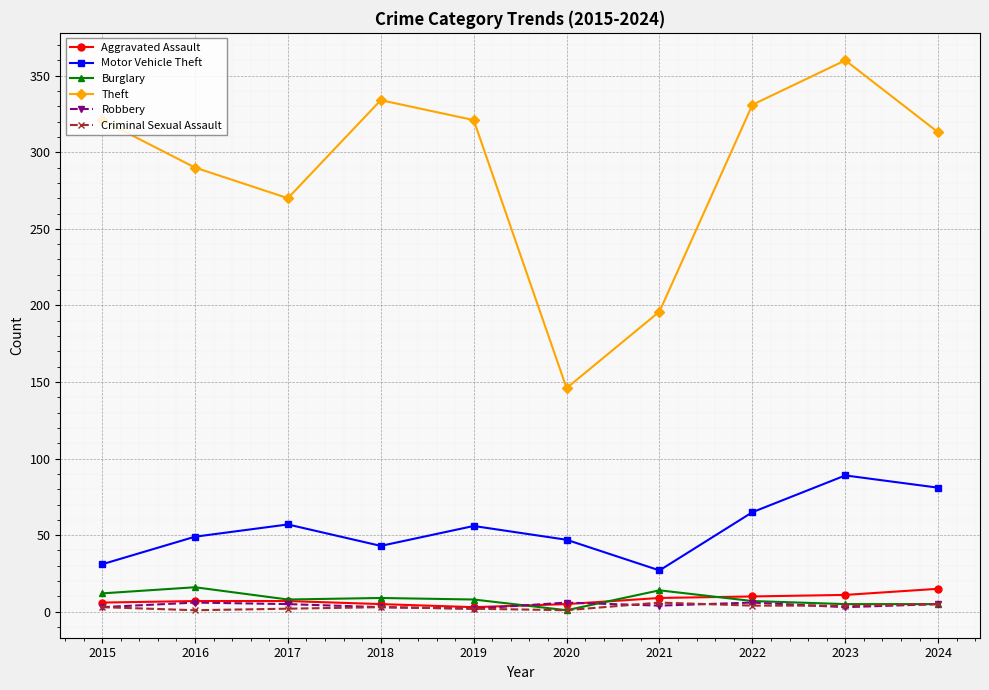

At which category is the sum across all series the highest?

2023